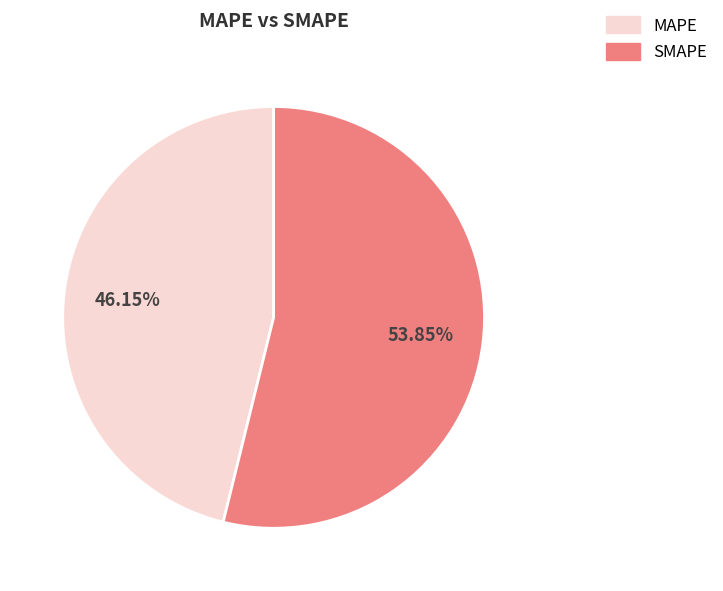

What is the largest slice in the pie chart?

SMAPE